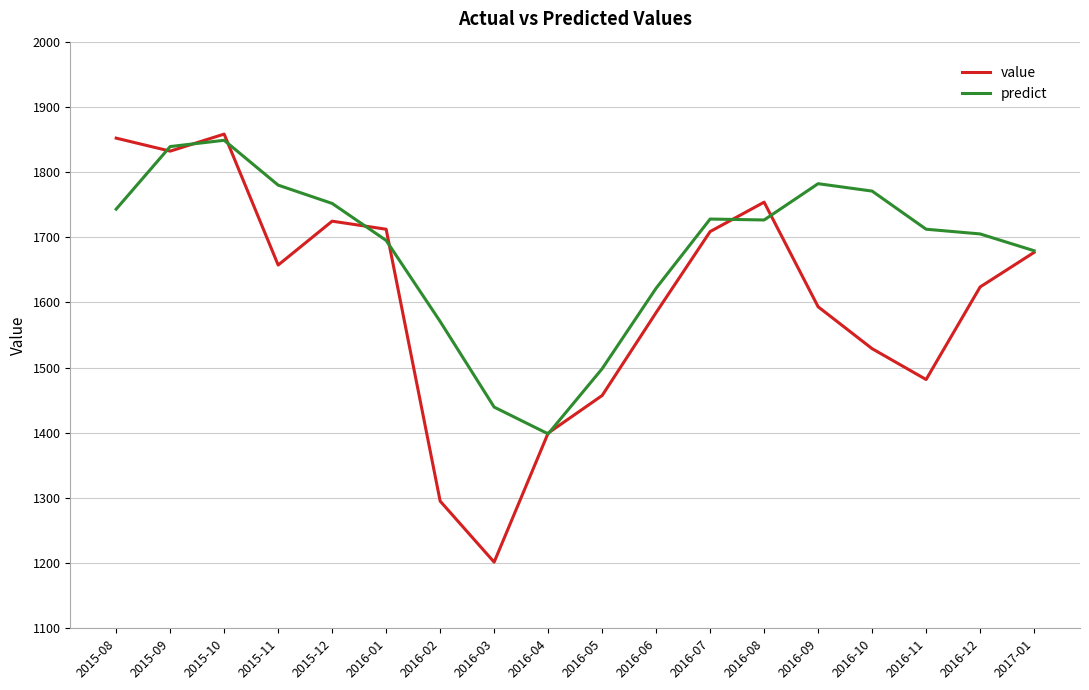

Is it true that value equals 1399.5 at 2016-04?

True